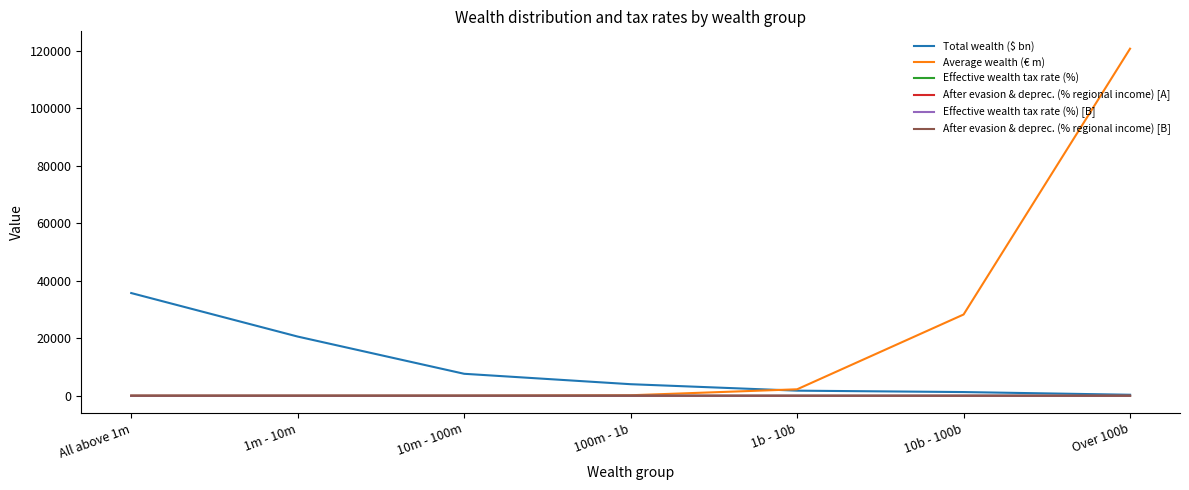

At which category is the sum across all series the highest?

Over 100b